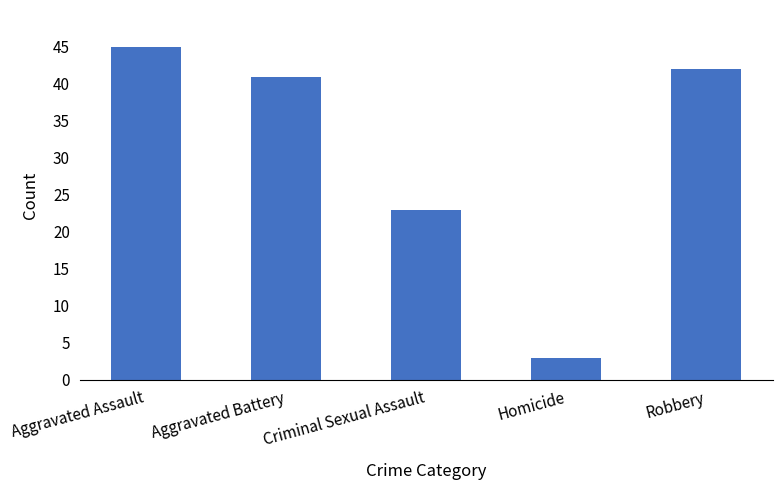

Read the value at Homicide.

3